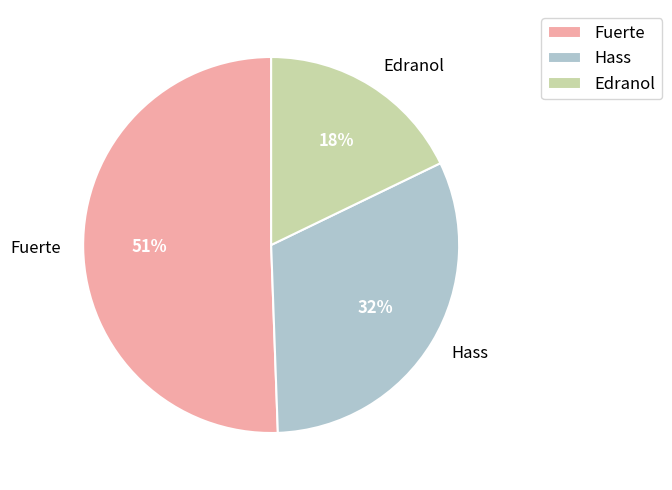

Which category has the smallest portion of the pie?

Edranol